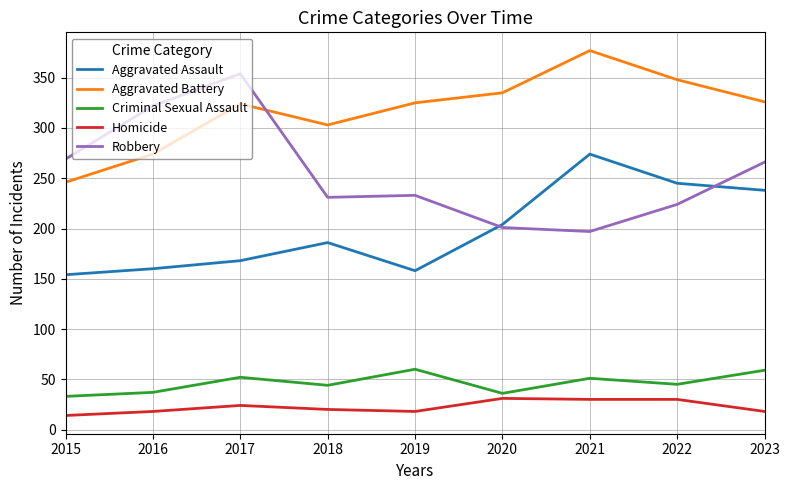

Which series has the largest total across all categories?

Aggravated Battery